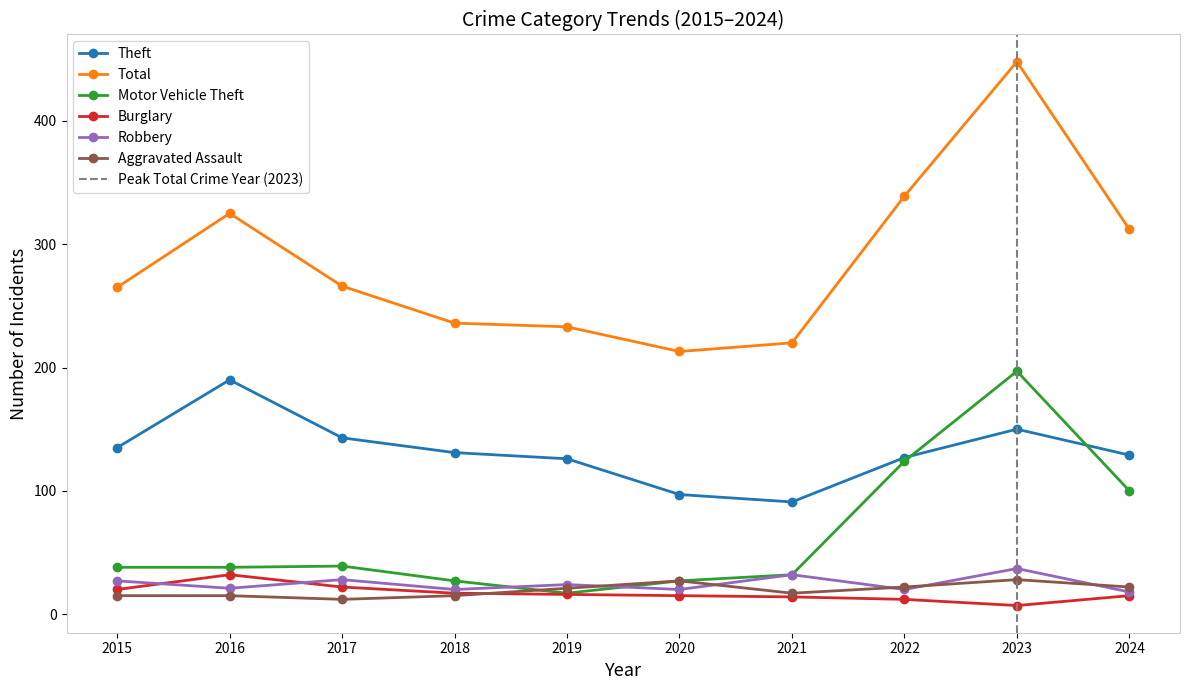

Is this an area chart (filled region under the line)?

No